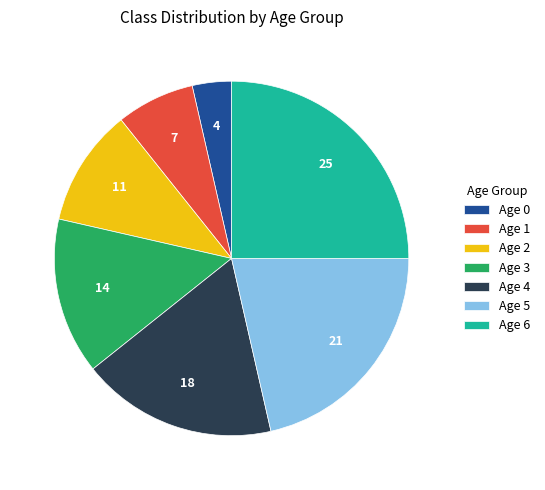

Approximately how many times larger is the value at Age 1 compared to Age 0?

2.0